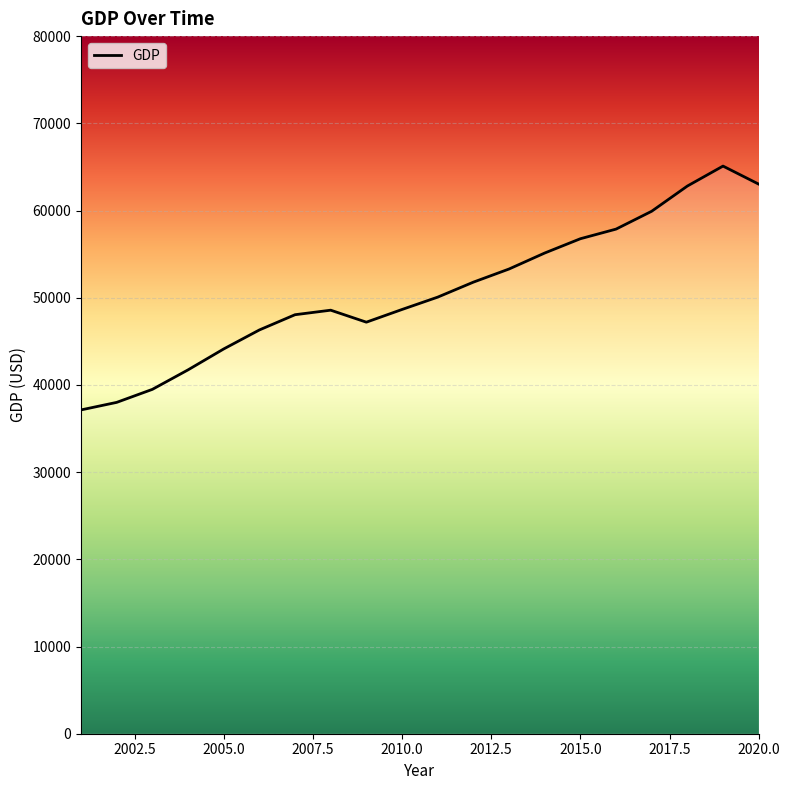

What is the greatest value displayed?

65094.8